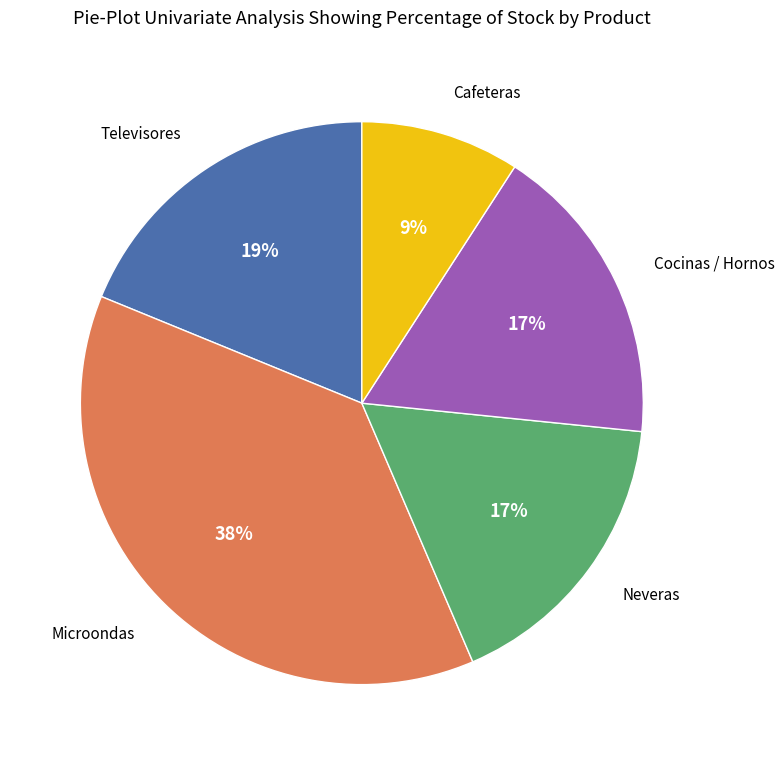

Does any single category account for the majority?

No